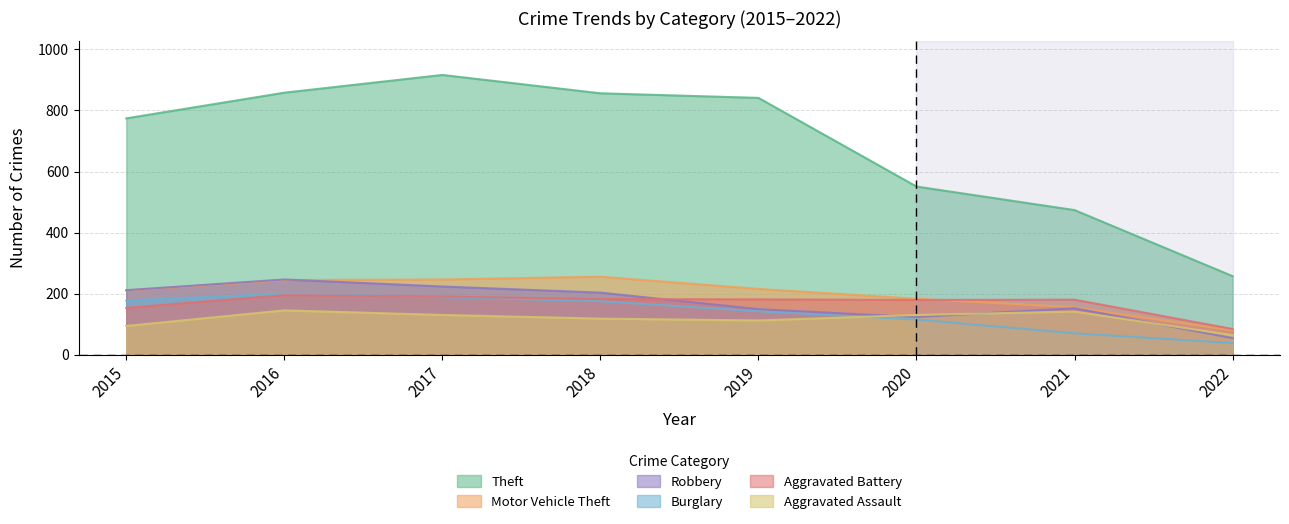

What is the minimum value for Motor Vehicle Theft?

80